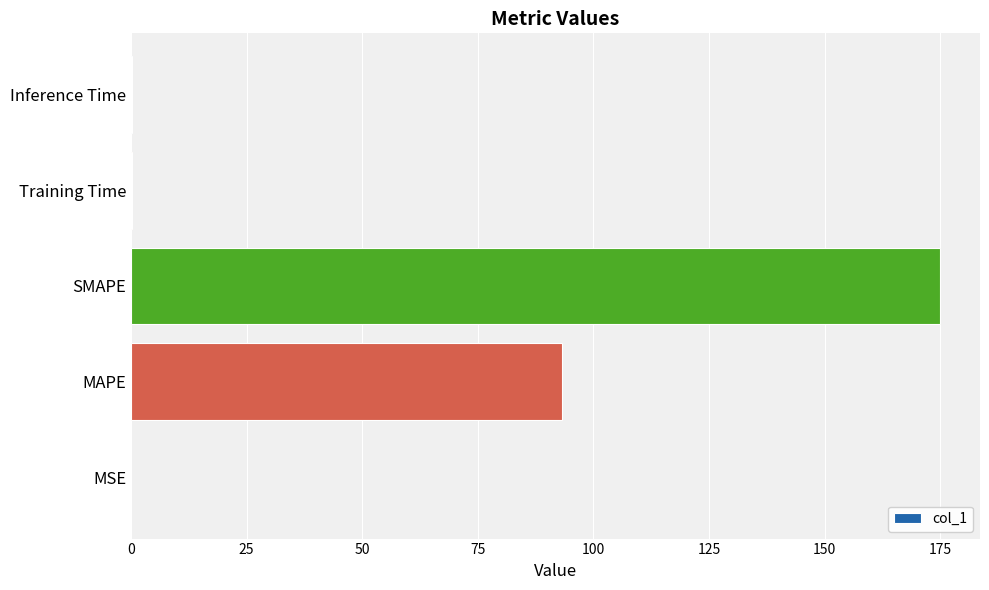

The chart shows a value of 0.0 at MSE. True or false?

True